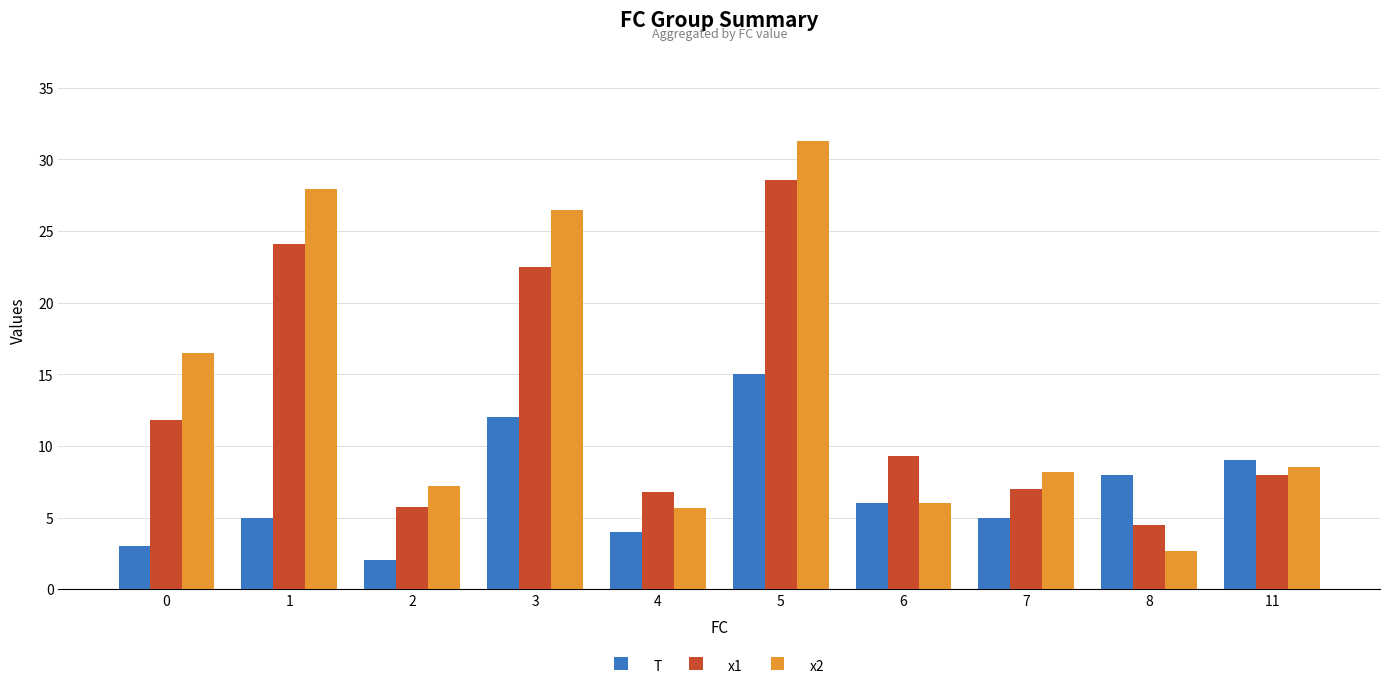

At which label does x1 reach its peak?

5